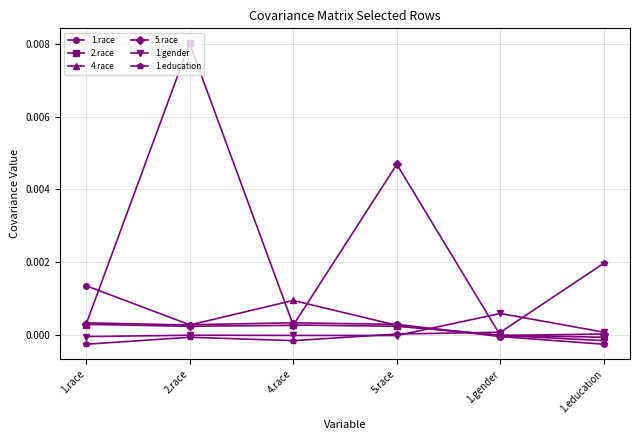

At which category is the sum across all series the highest?

2.race